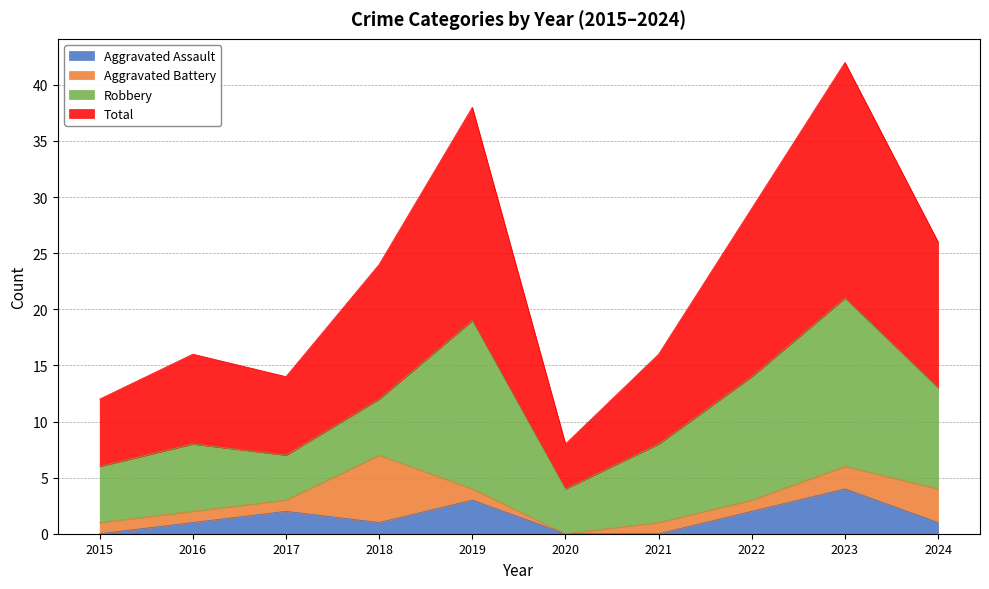

List the labels in order of Total value, smallest first.

2020, 2015, 2017, 2016, 2021, 2018, 2024, 2022, 2019, 2023